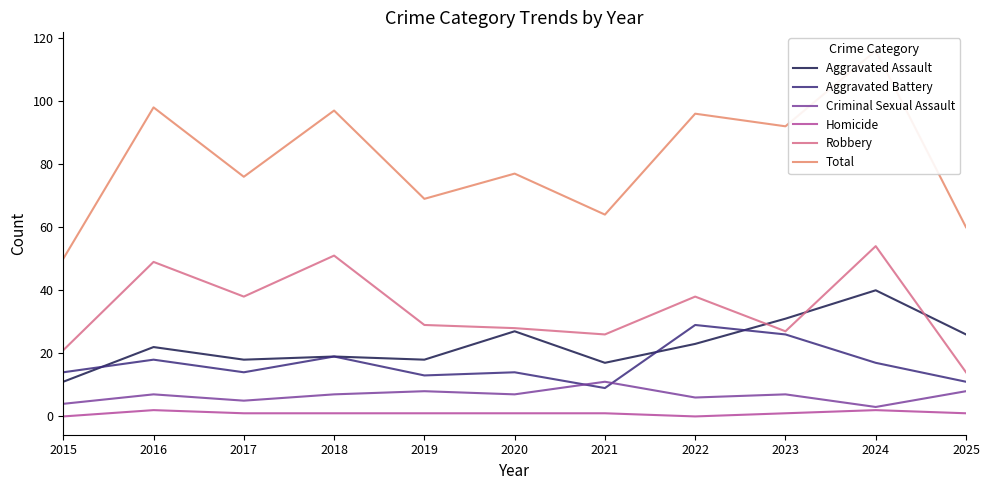

What is the value of the Aggravated Battery point at the 2nd from the left?

18